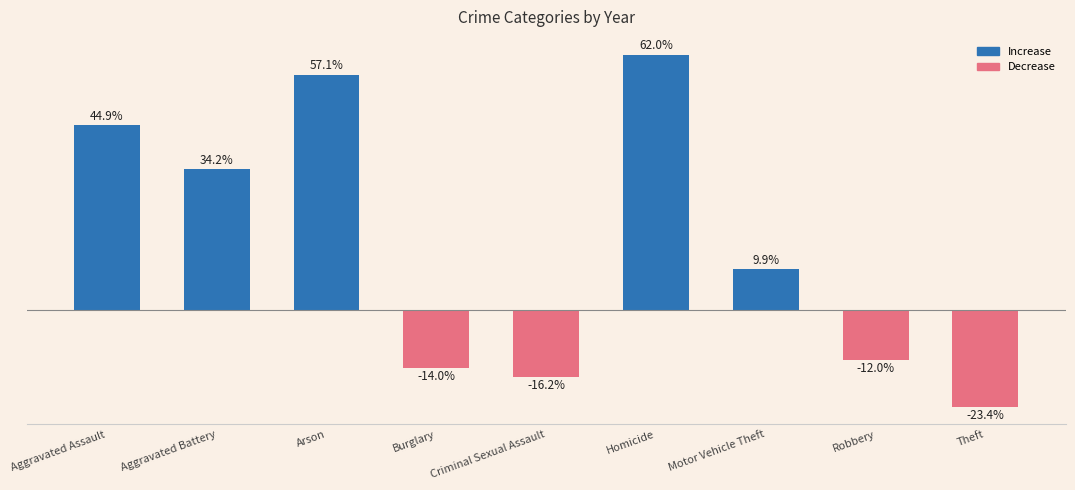

What is the label of the 5th bar from the left?

Criminal Sexual Assault